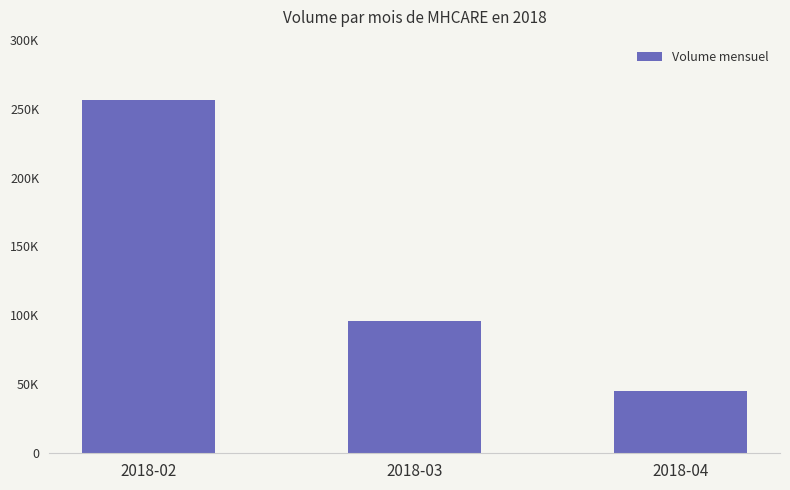

What is the sum of all values?

397500